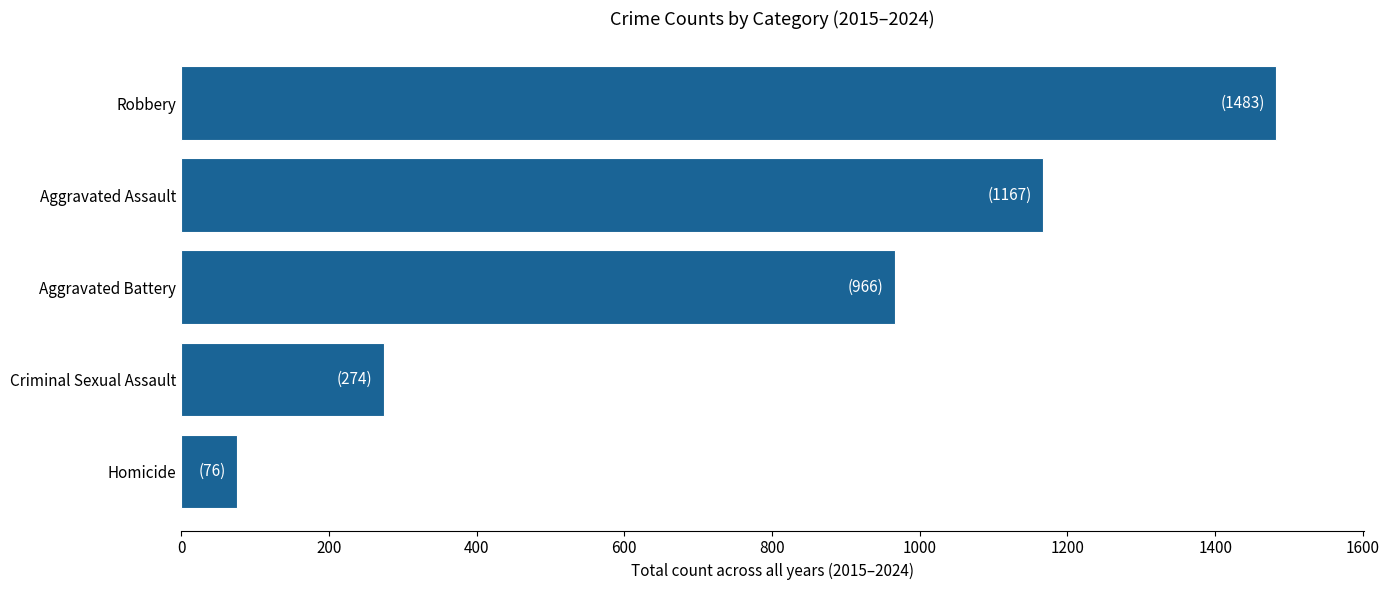

The value at Aggravated Assault is 1167. True or false?

True